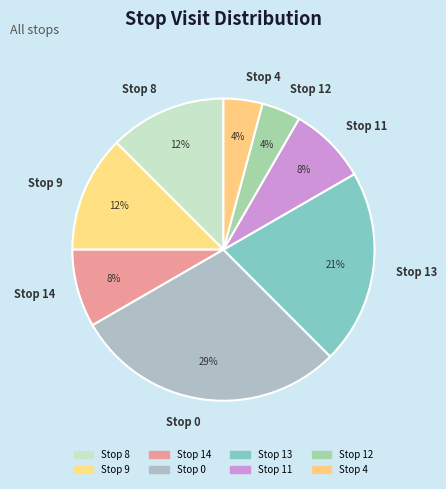

To the nearest percent, what is the average slice percentage?

12%